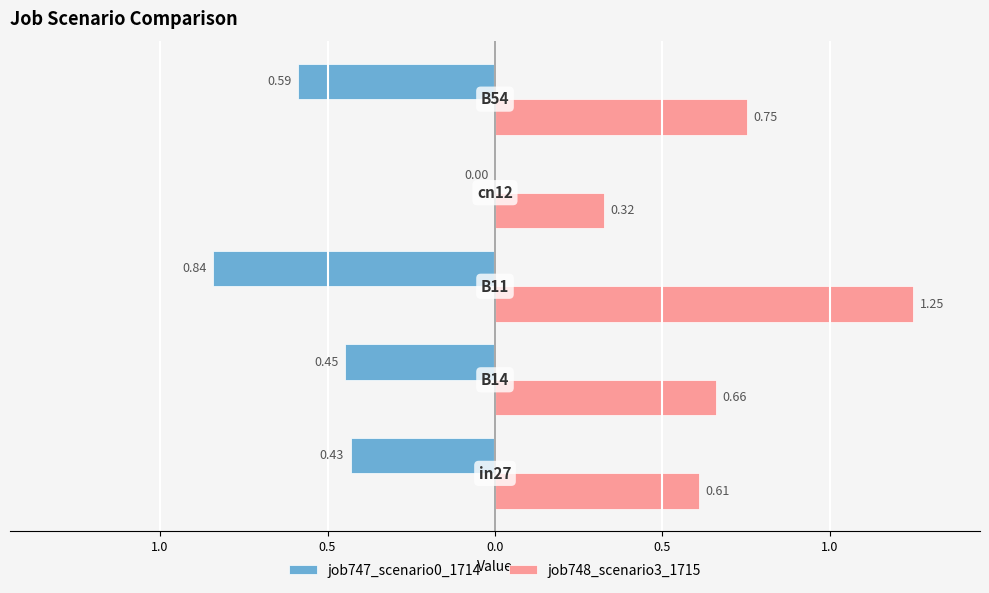

What are all the series names shown in the legend?

job747_scenario0_1714, job748_scenario3_1715